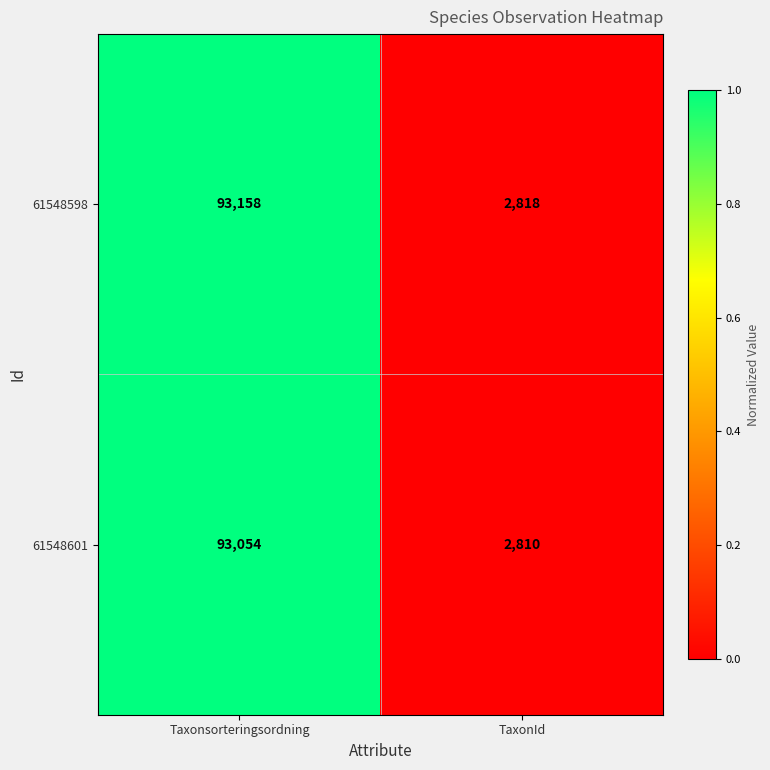

How many series are shown in this chart?

2